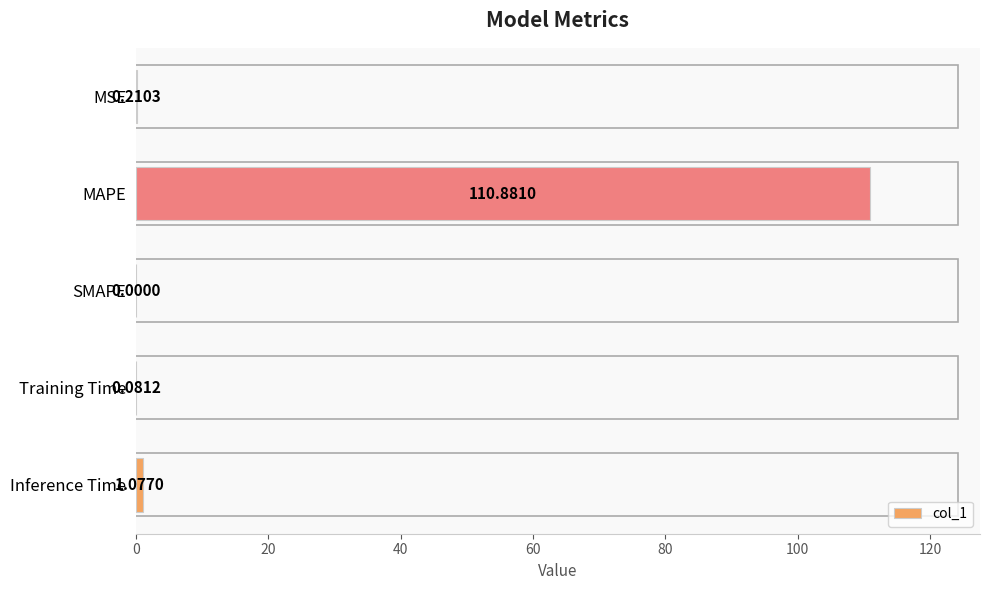

What is the change in value from MAPE to Inference Time?

-109.8